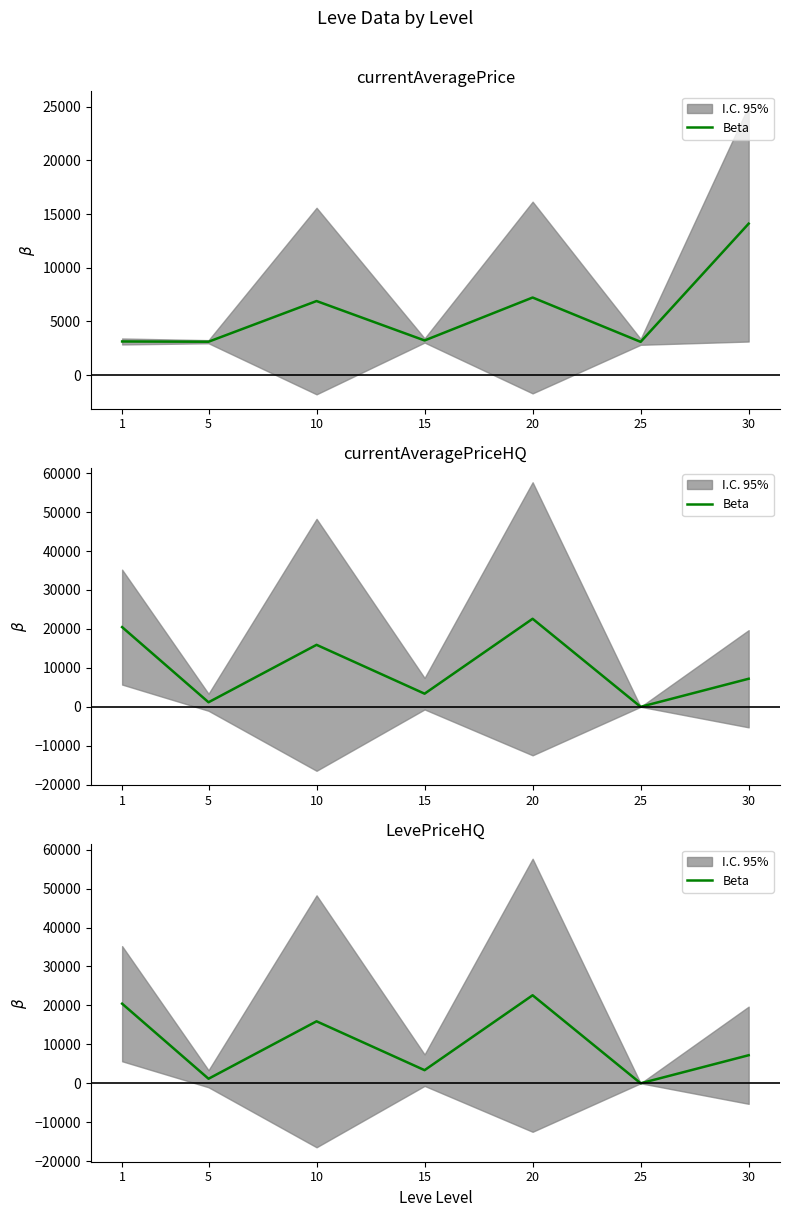

What is the value of the 2nd point from the left?

1167.7